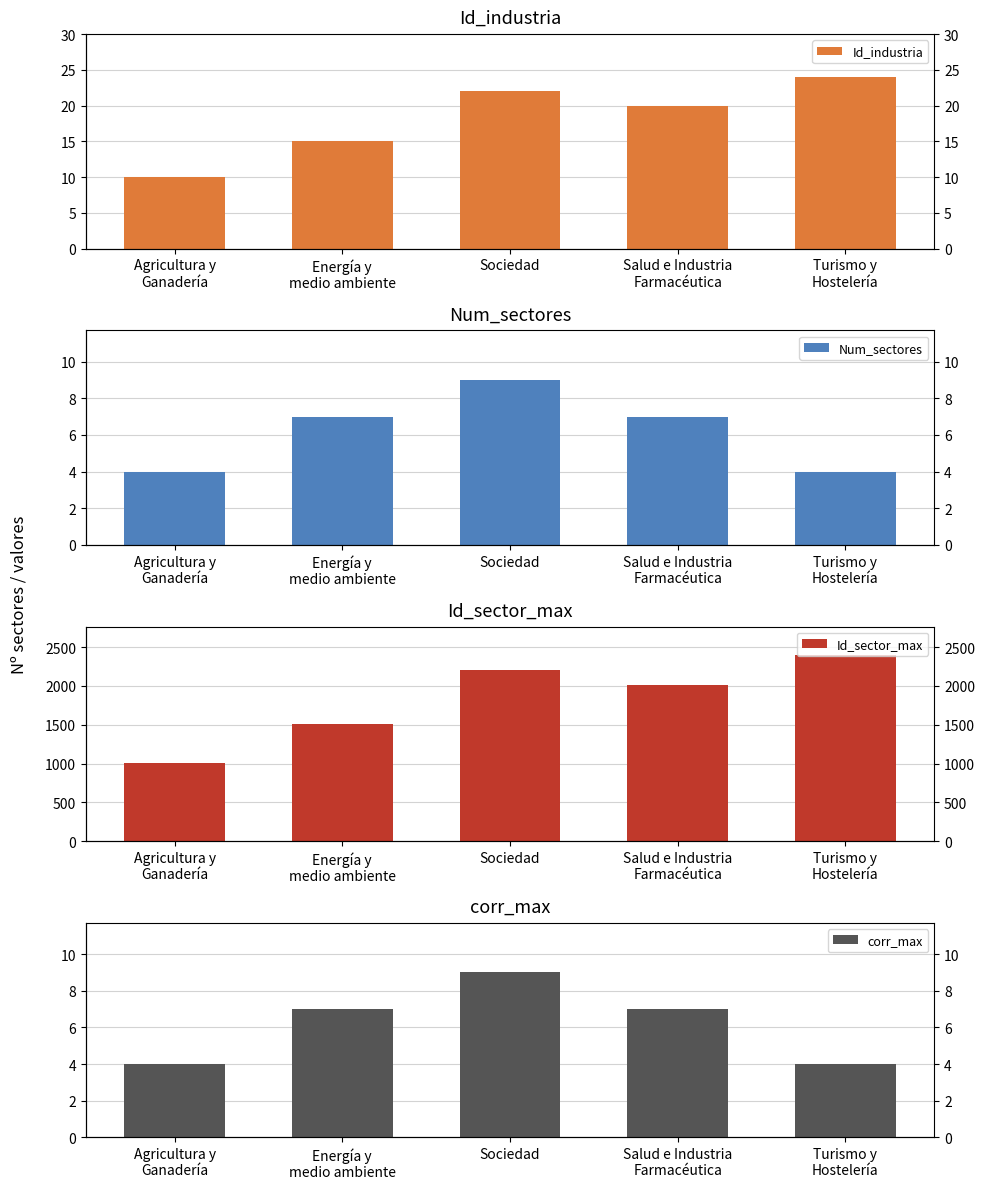

How many bars are there in total?

20